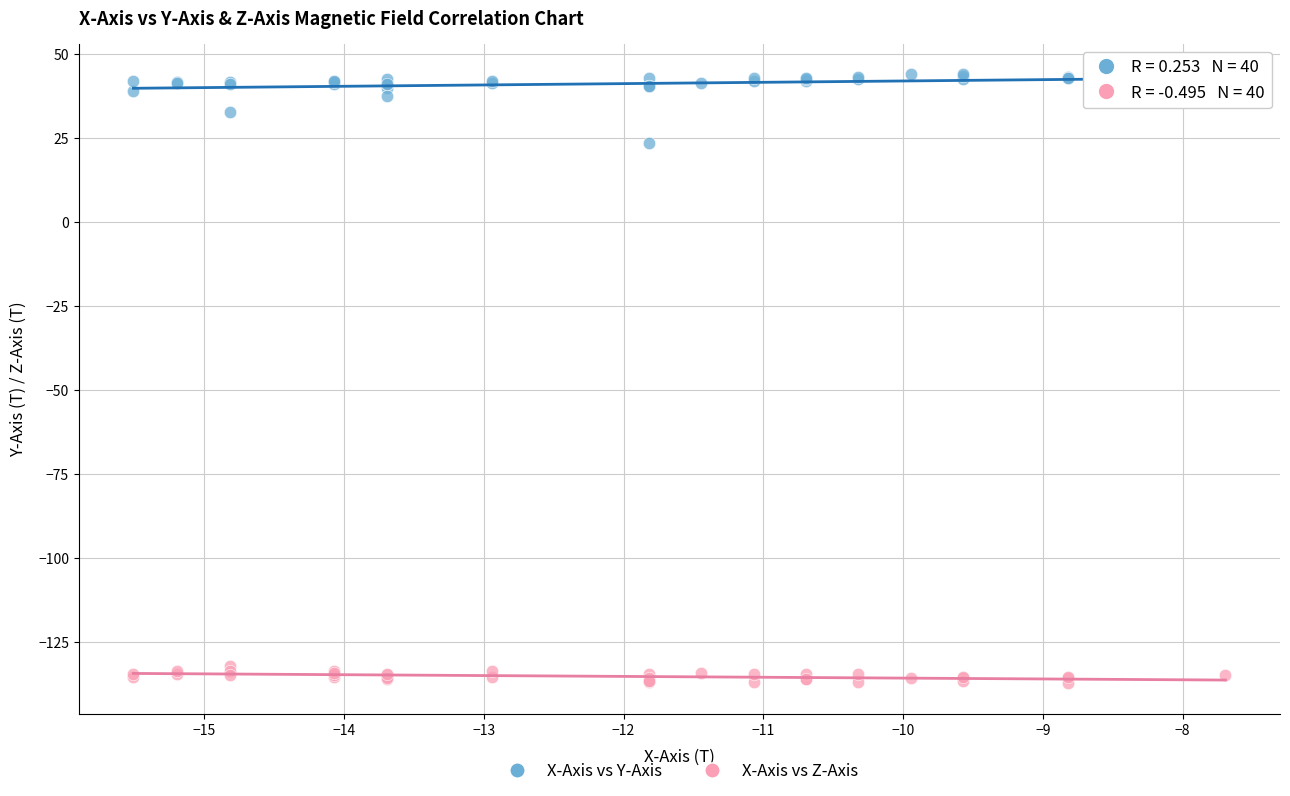

Across all series, what Y value is closest to -46?

23.5